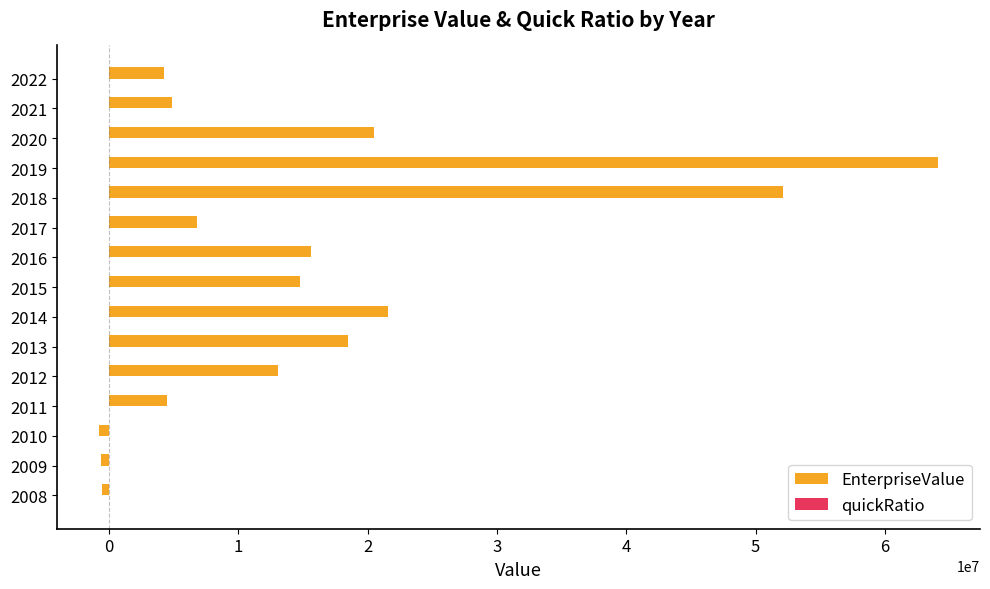

What is the highest value of the EnterpriseValue series?

64107402.0